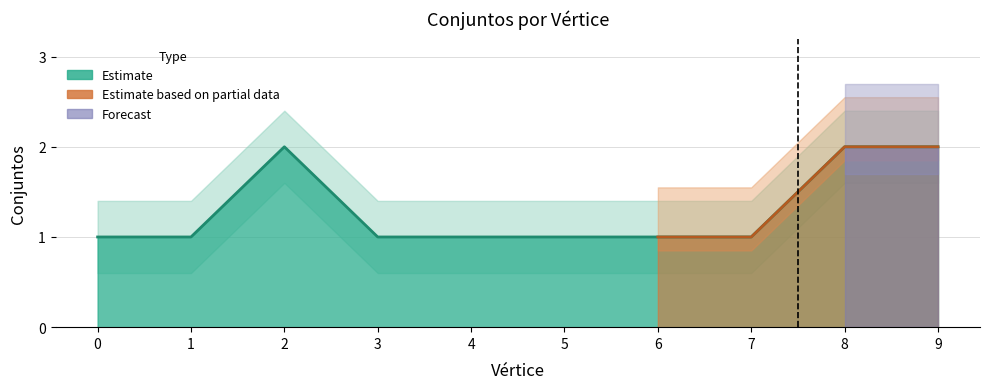

Rank the categories by value from lowest to highest.

0, 1, 3, 4, 5, 6, 7, 2, 8, 9